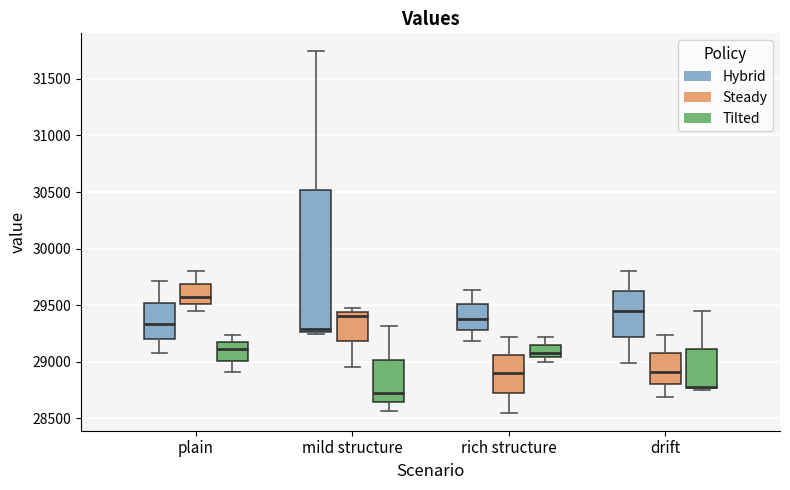

Comparing the boxes themselves (not the whiskers), which one is the tallest?

mild structure (Hybrid)